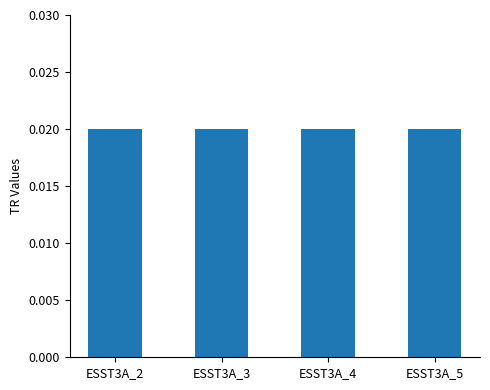

How many categories are shown in the chart?

4